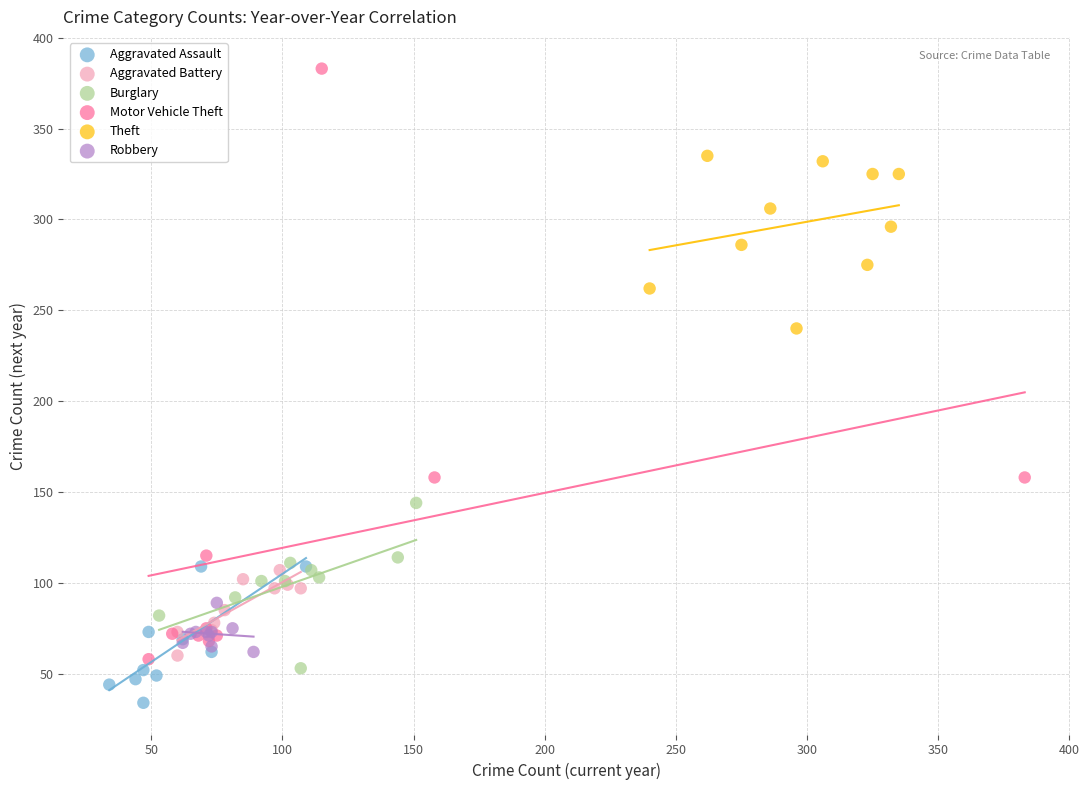

Which series contains the lowest Y value?

Aggravated Assault